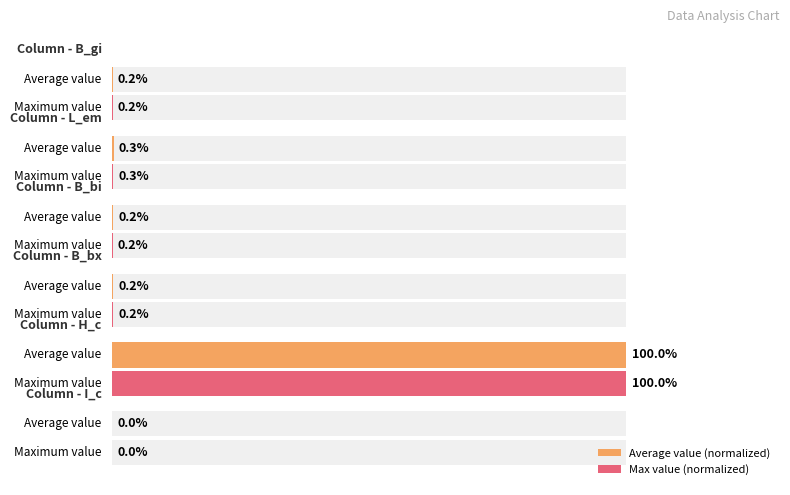

How many data points does each series have?

6